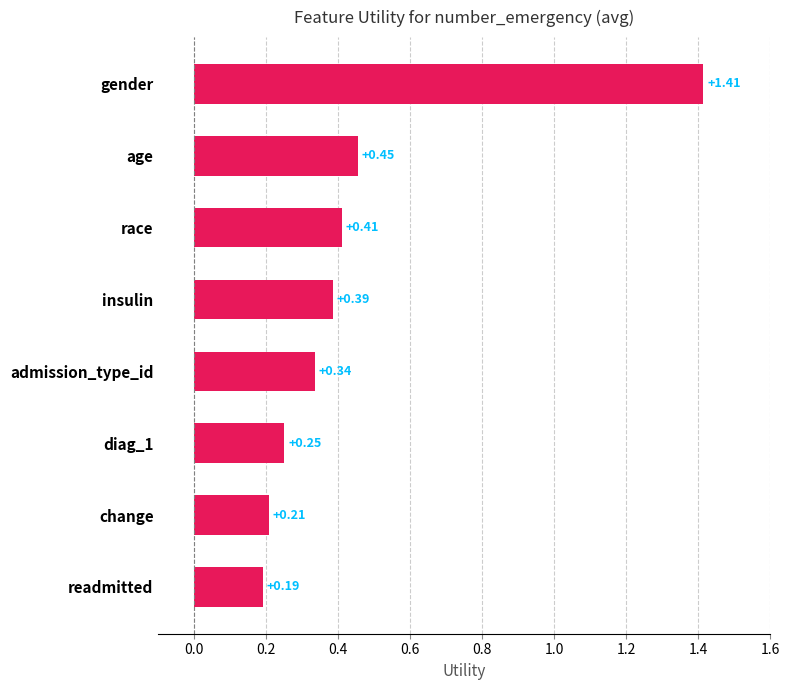

What is the label of the 2nd bar from the top?

age